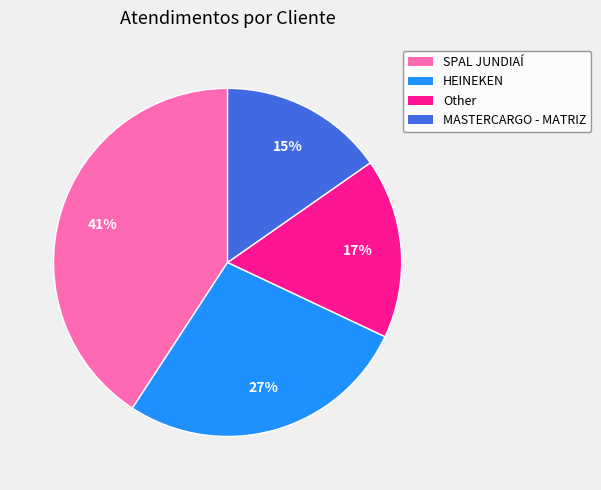

Does HEINEKEN represent more than half of the total?

No